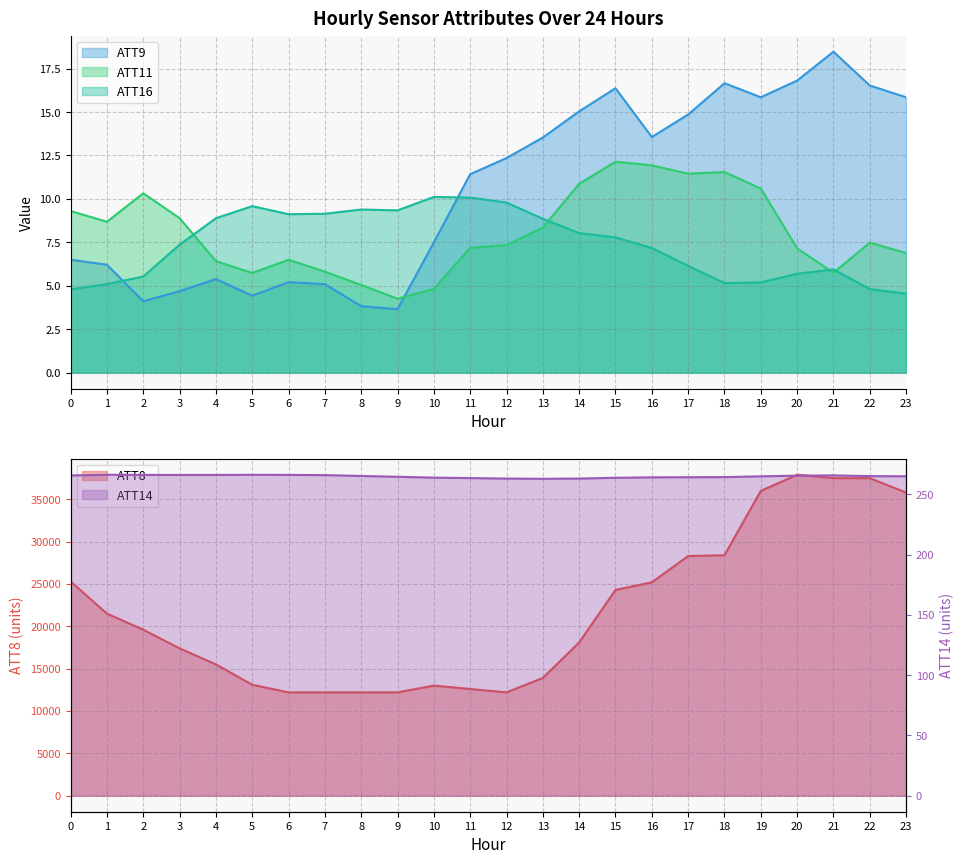

Is it true that ATT11 equals 11.9 at 16?

True